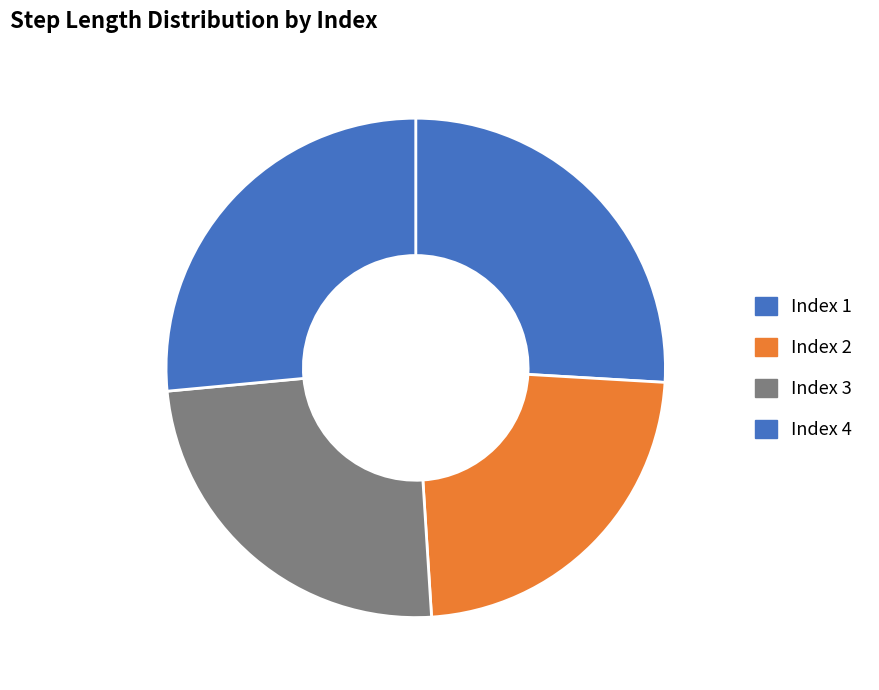

To the nearest percent, what is the difference between the largest and smallest slice percentages?

3%